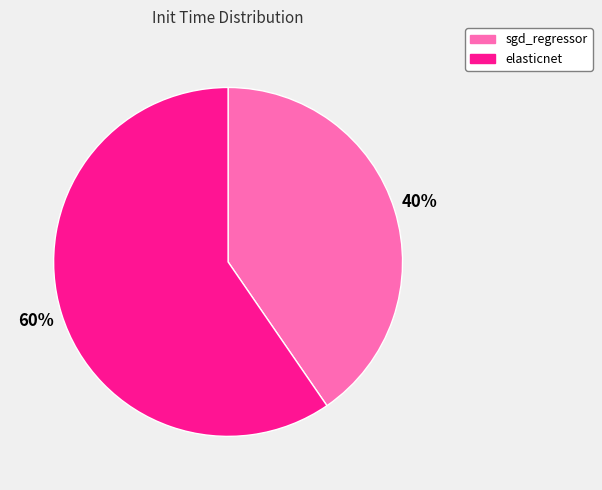

To the nearest percent, what portion does sgd_regressor represent?

40%